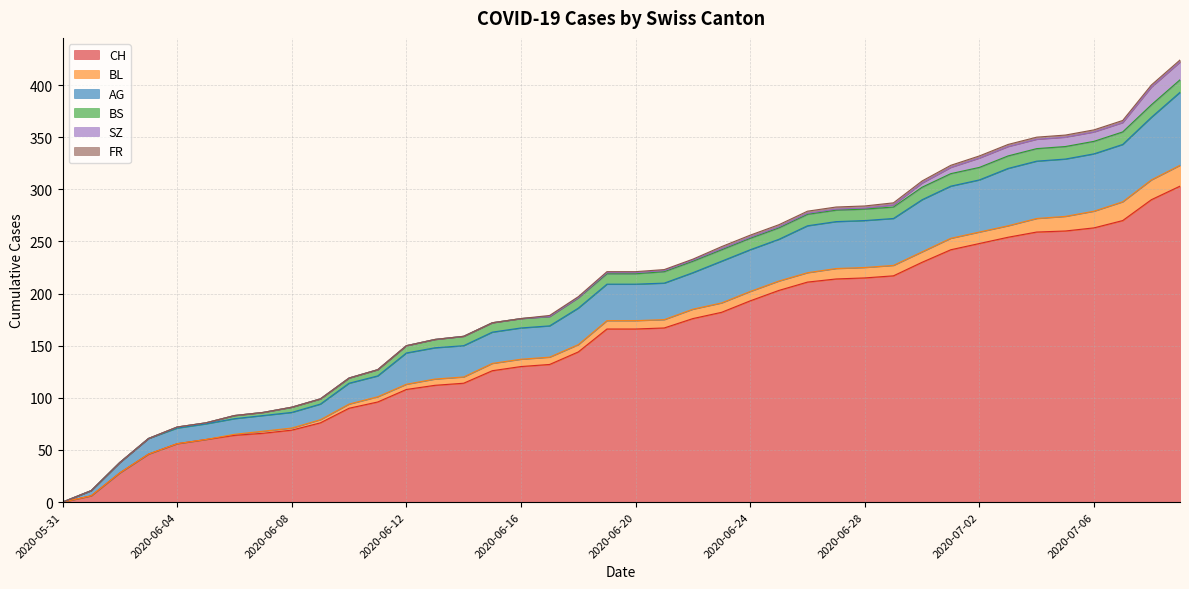

What is the value of the BL point at the 23rd from the left?

9